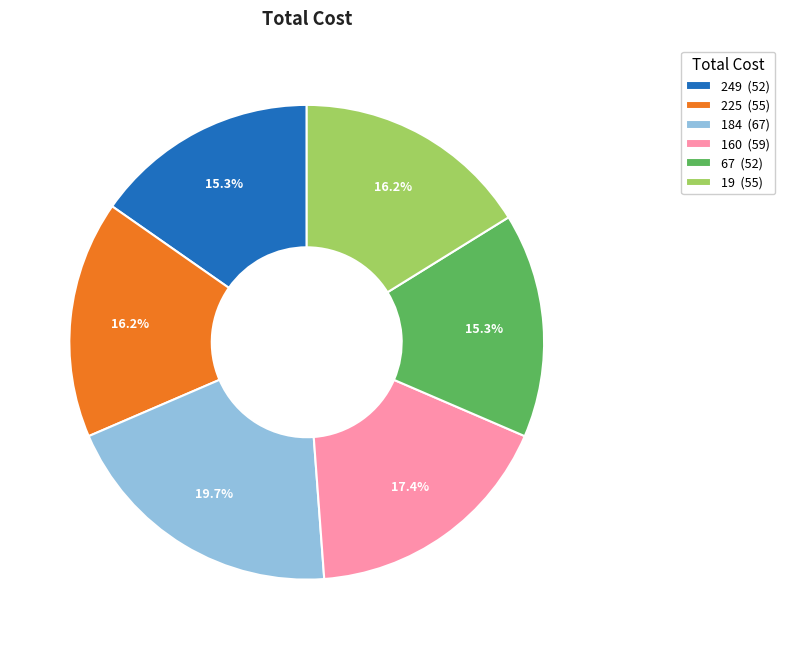

Which slice is the largest?

184